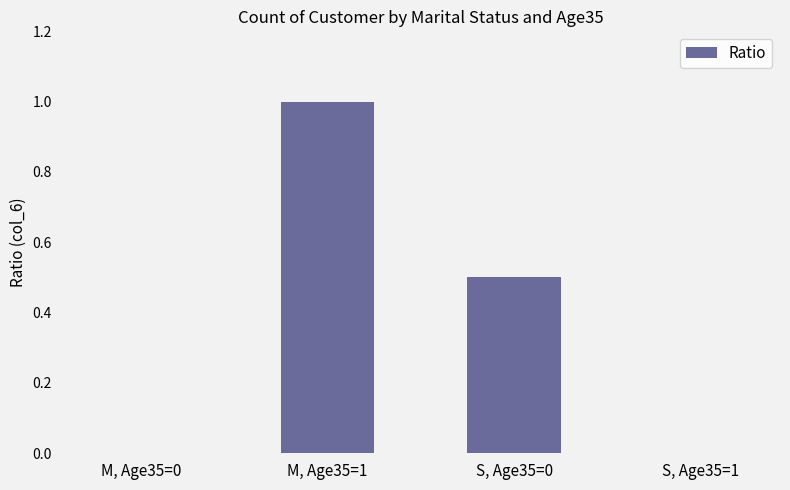

Reading left to right, transcribe all the data shown in this chart.

0.0	1.0	0.5	0.0